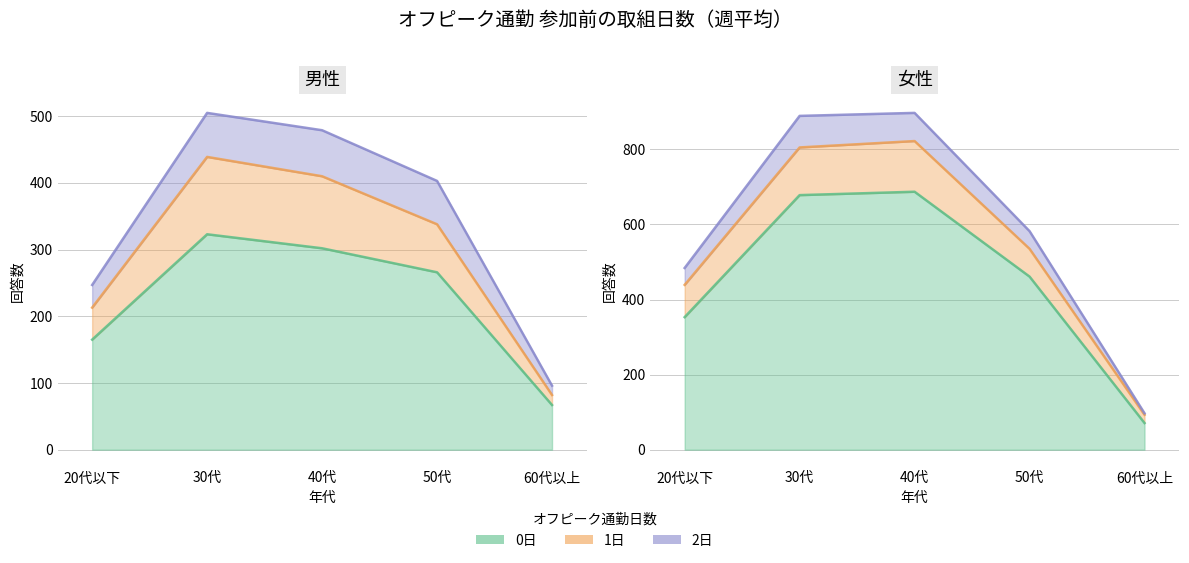

Does the chart display data point markers on the line(s)?

No